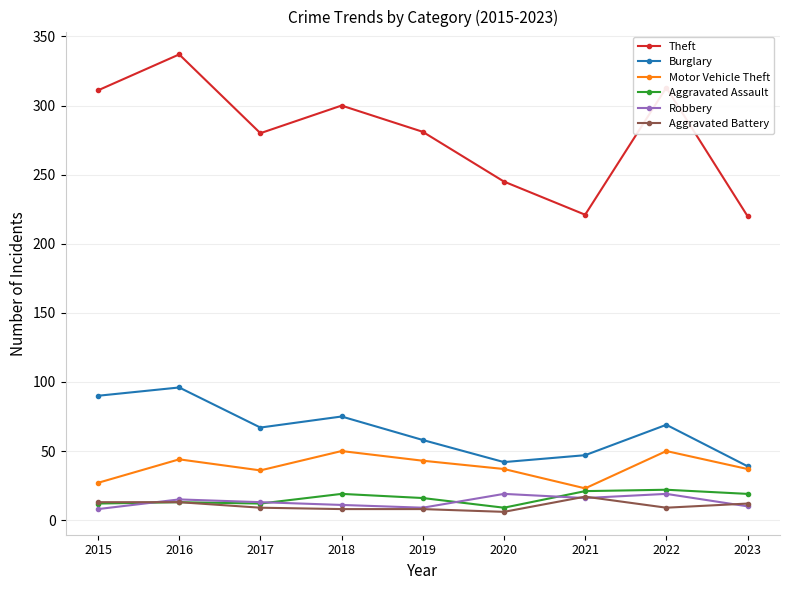

The Burglary series shows 17 at 2021. True or false?

False